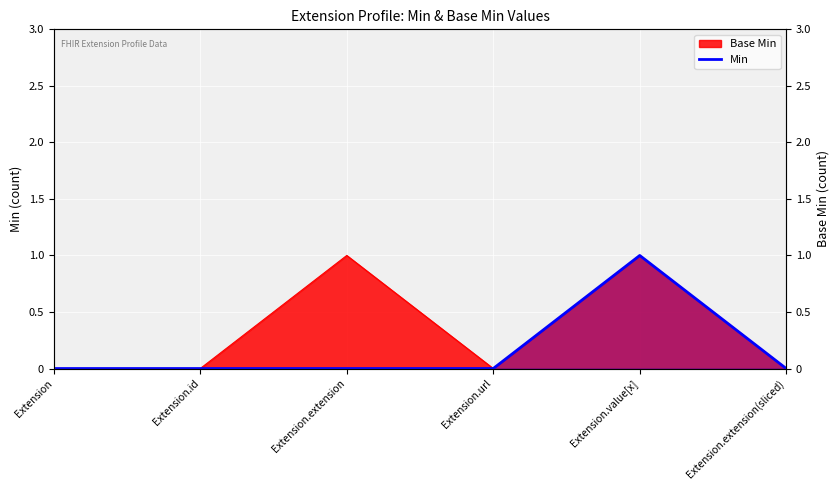

What is the value of the 5th point from the left?

1